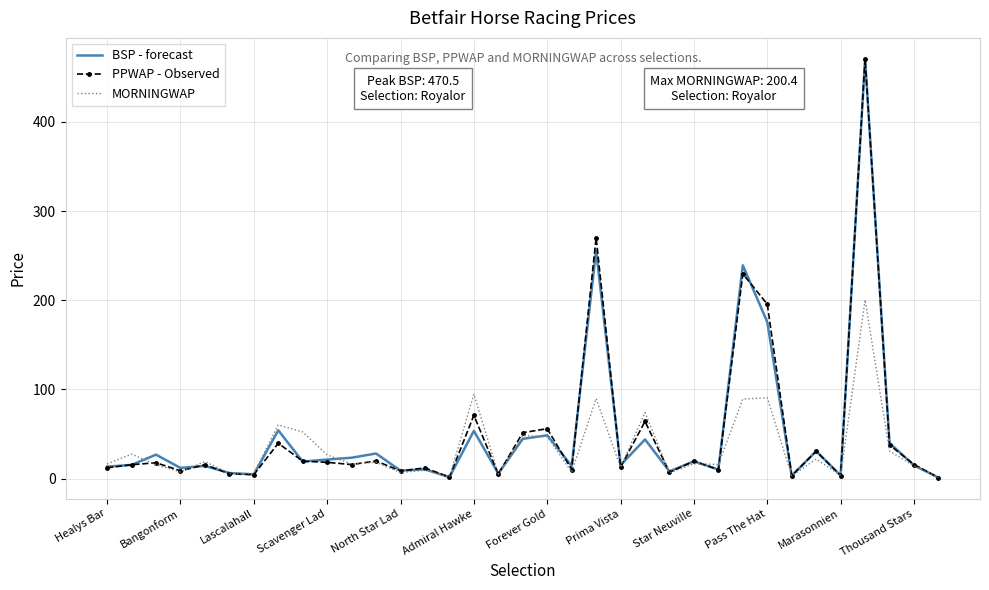

Which series has the largest range (max minus min)?

PPWAP - Observed